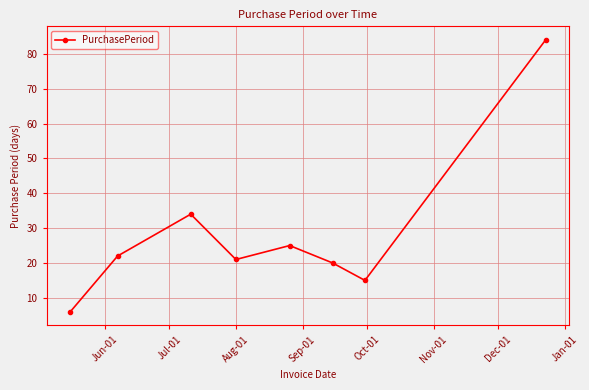

How many data points does each series have?

8